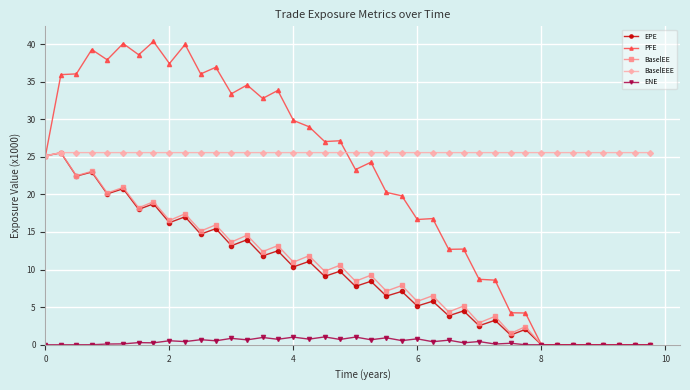

What is the highest value of the EPE series?

25.5